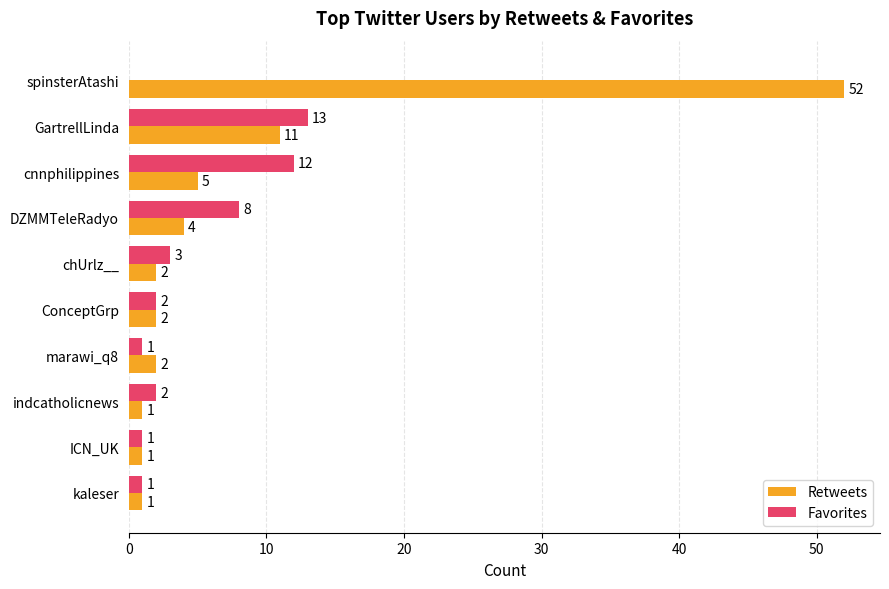

Read the Retweets value at cnnphilippines.

5